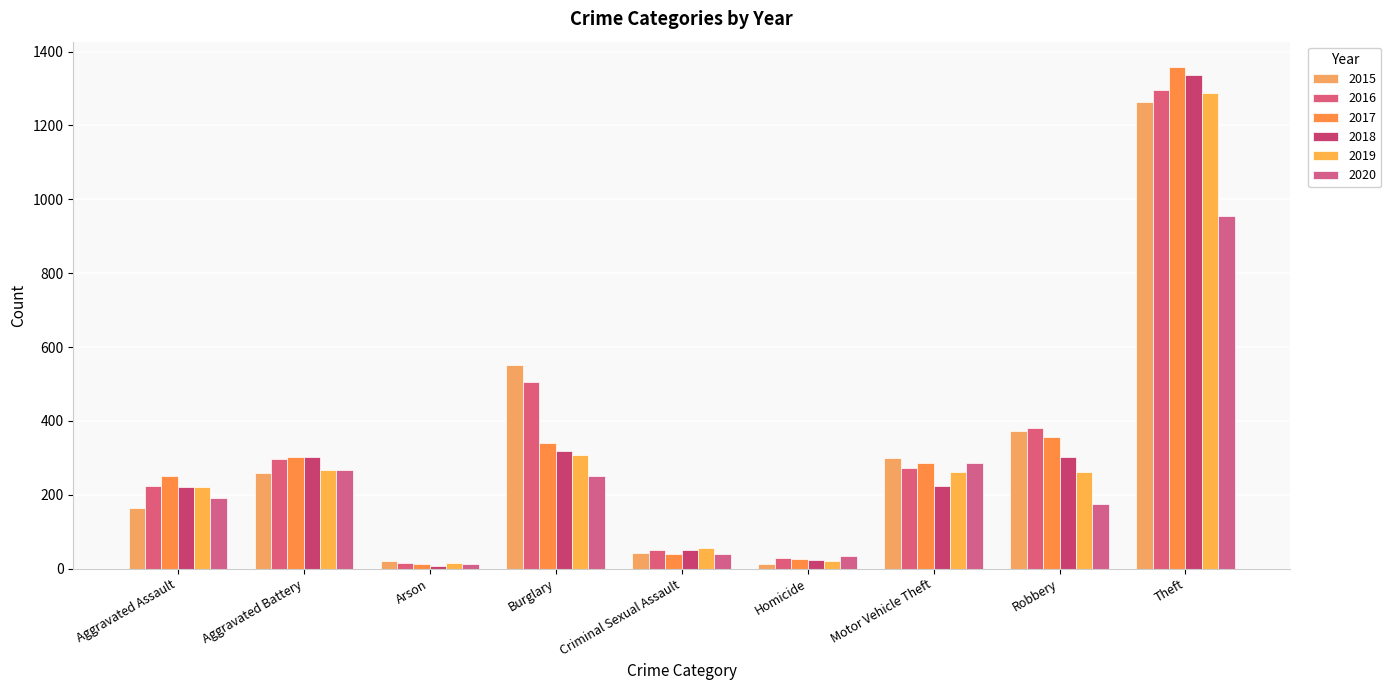

How many bars are there in each group?

6